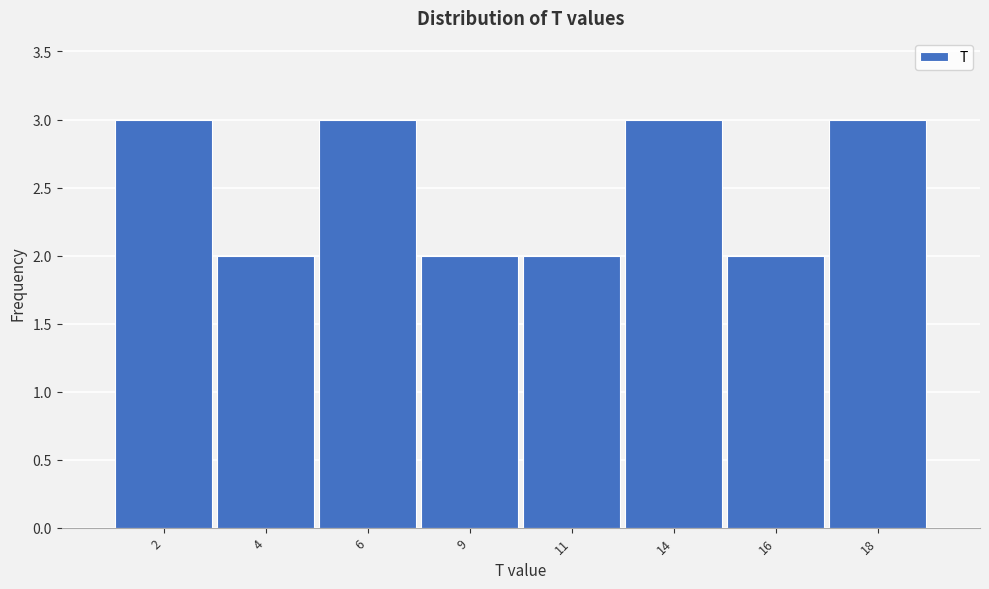

Reading left to right, extract all data points from this chart.

2=3	4=2	6=3	9=2	11=2	14=3	16=2	18=3